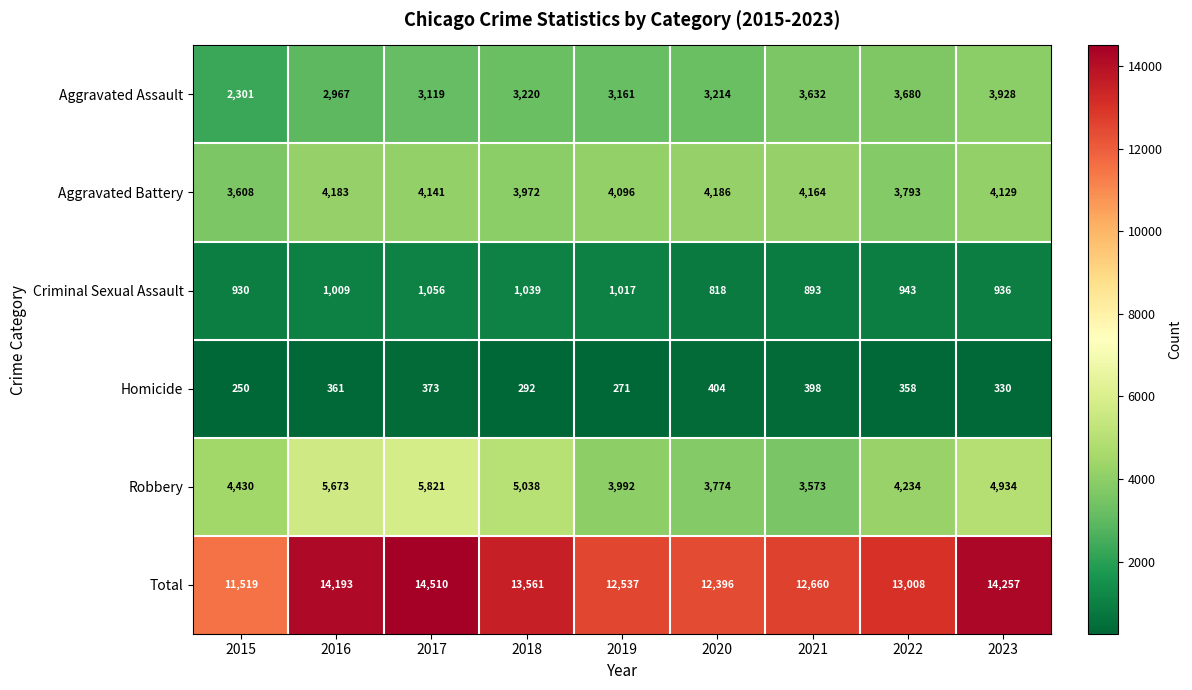

What is the difference between the highest and lowest values at 2023?

13927